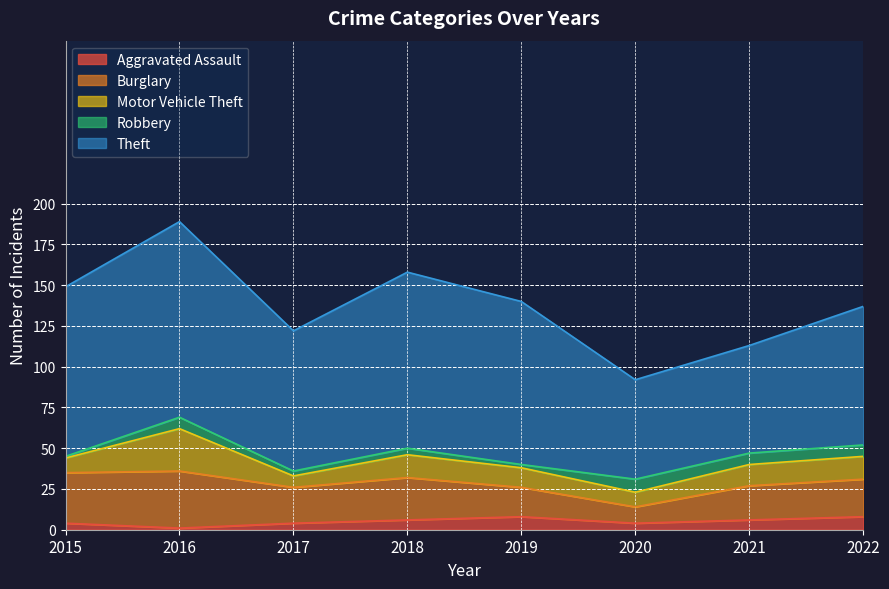

What are all the series names shown in the legend?

Aggravated Assault, Burglary, Motor Vehicle Theft, Robbery, Theft